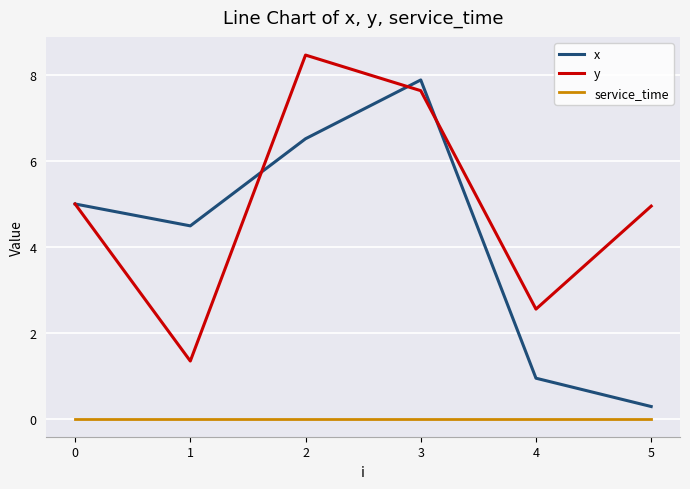

What is the average value of the y series?

5.0